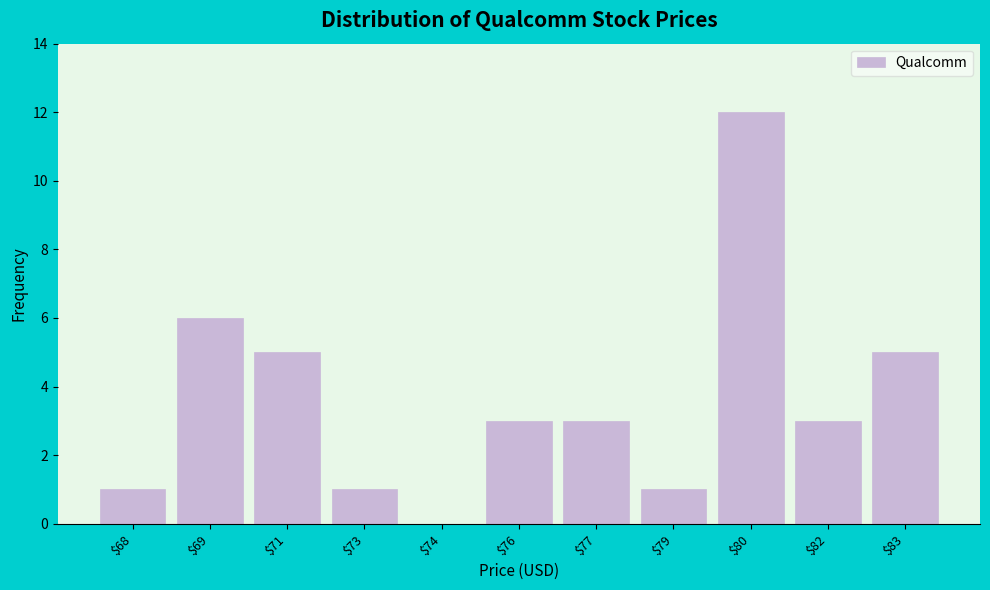

What is the approximate value at $80, to the nearest 10?

10